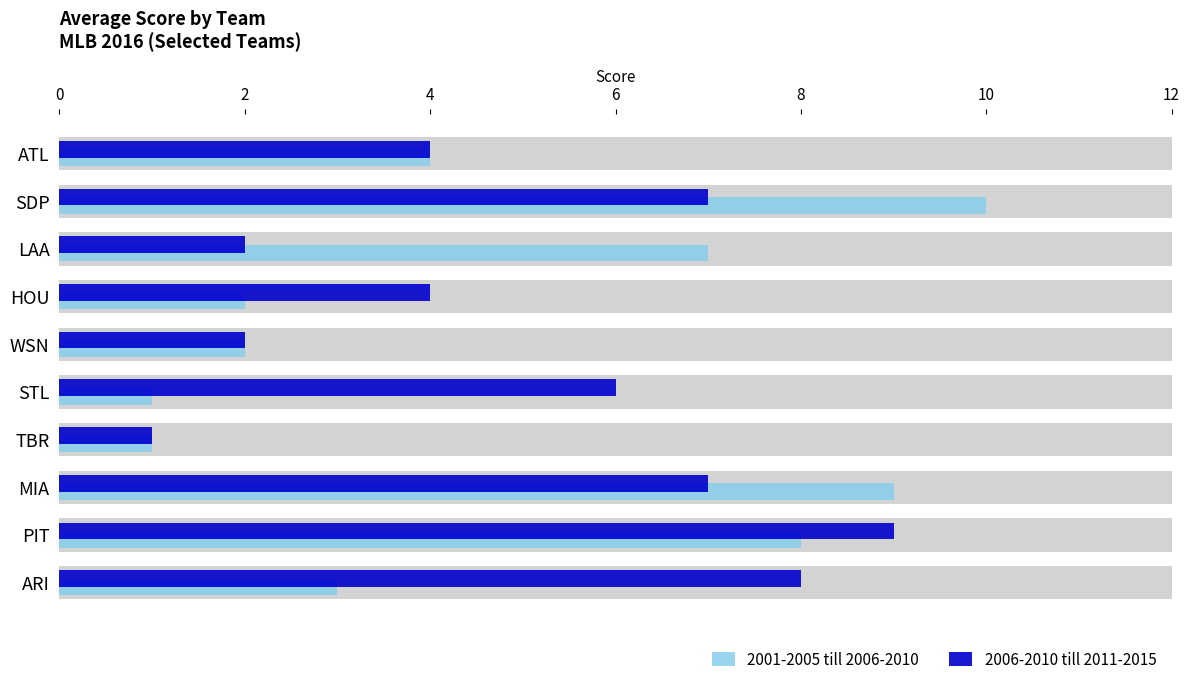

How many categories are shown in the chart?

10